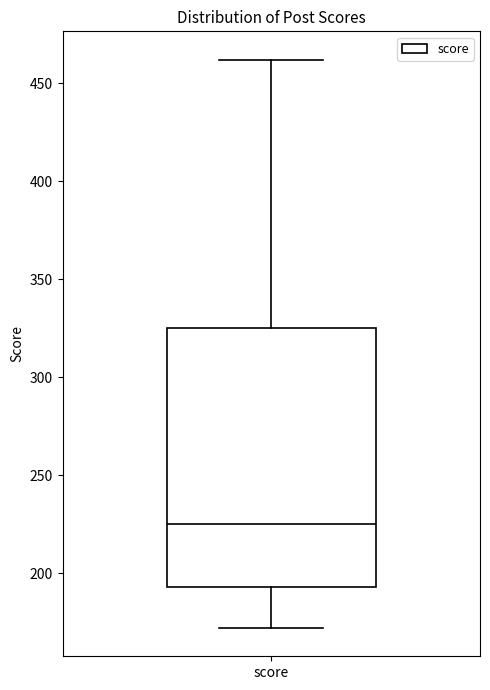

Transcribe this box plot: give where the median line is, the range the box spans, and where the two whiskers end, as read against the y-axis. The values are not printed on the chart, so give them approximately, as read against the axis.

median 225, box 195 to 325, whiskers 170 to 460